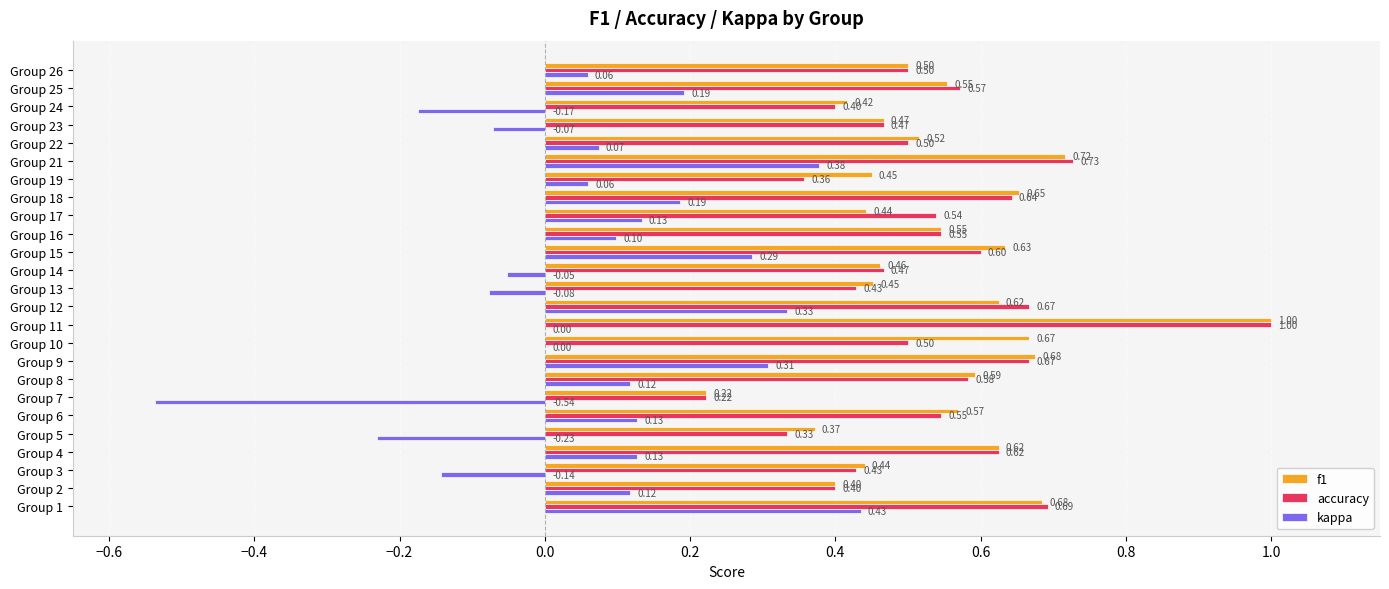

At which category is the sum across all series the highest?

Group 11